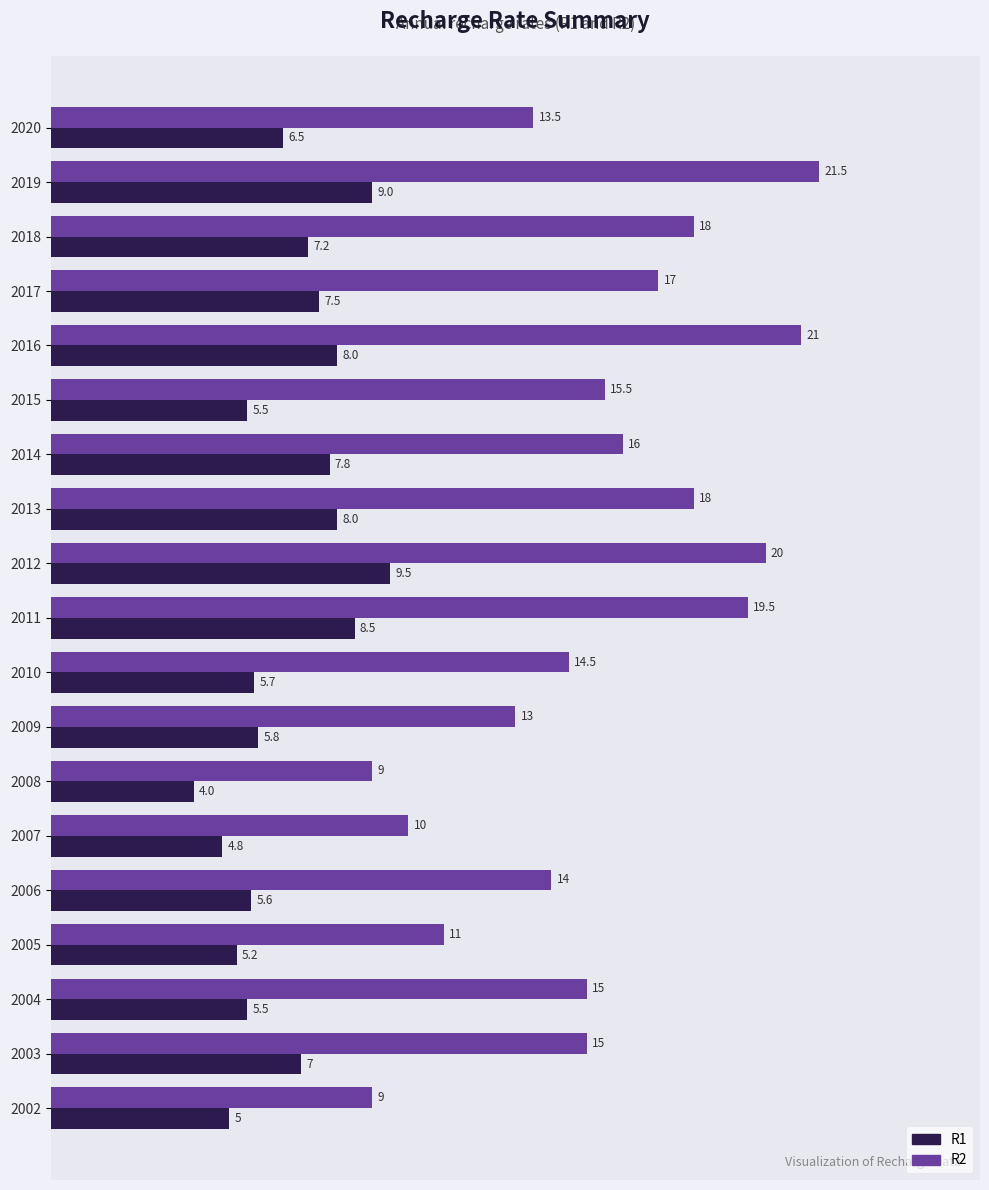

How many data points in R2 are less than 15?

8